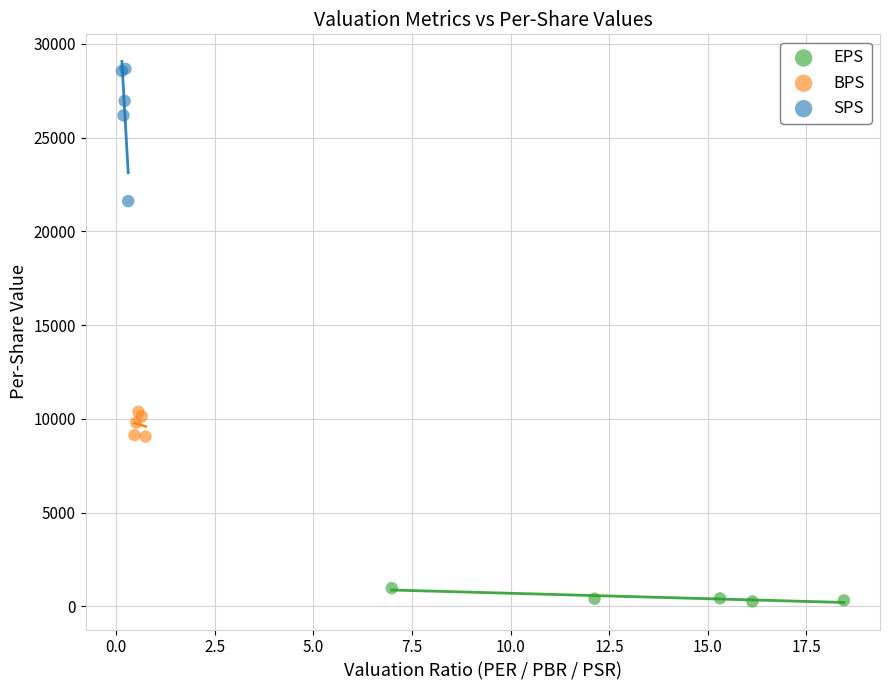

Which series contains the lowest Y value?

EPS